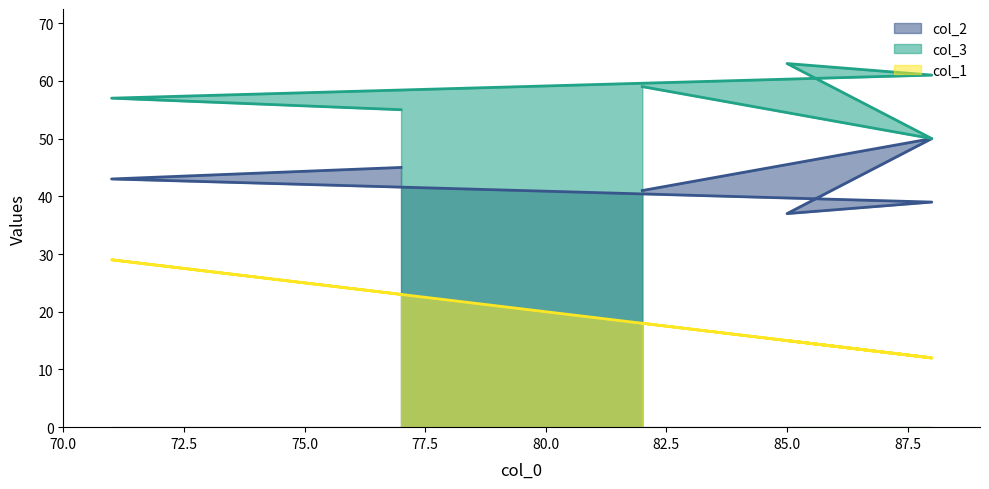

How many interior local valleys does the col_2 series have?

1